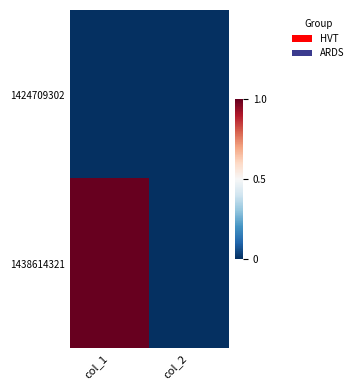

At how many categories does at least one series exceed 0?

1